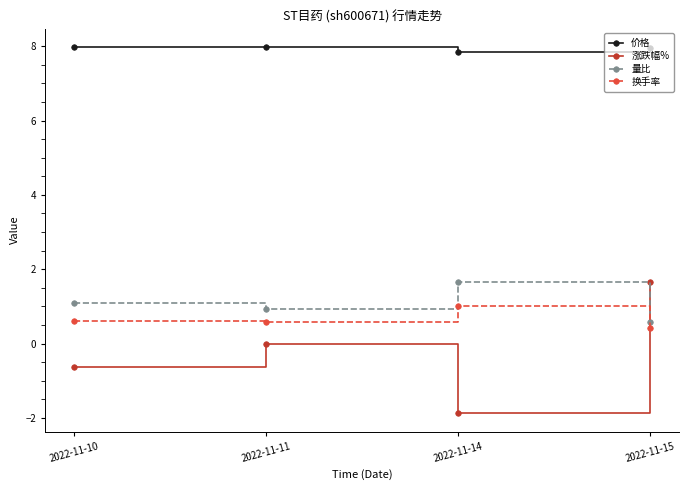

What is the difference between the maximum and second lowest values in the 换手率 series?

0.4